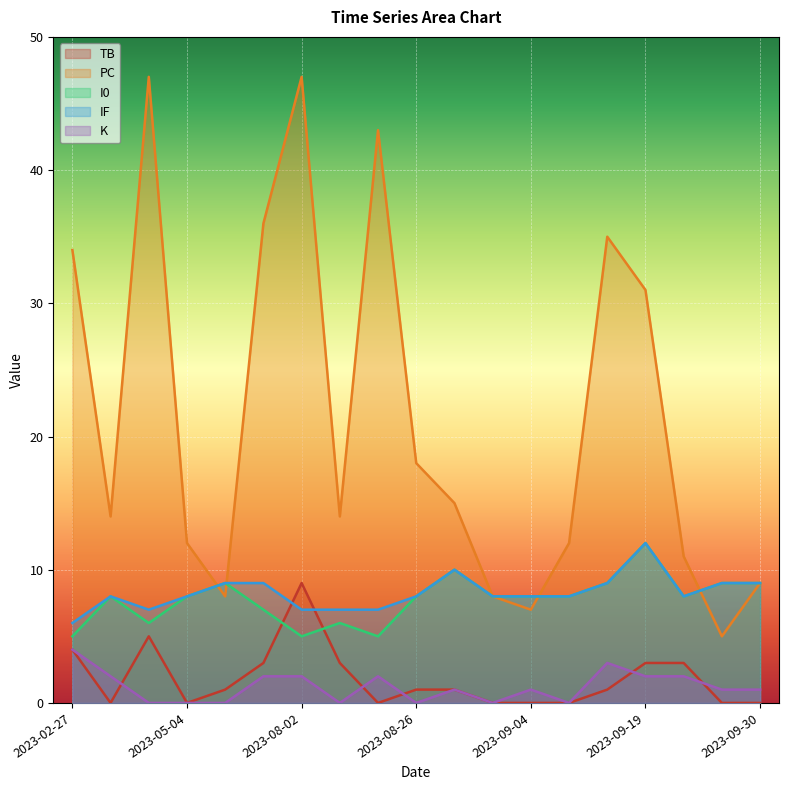

Between 2023-02-27 and 2023-09-04, which is larger?

2023-02-27